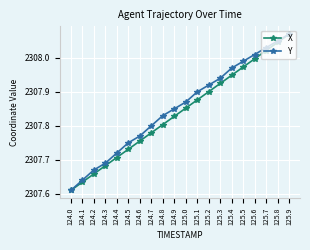

Which category has the lowest value in the X series?

124.0